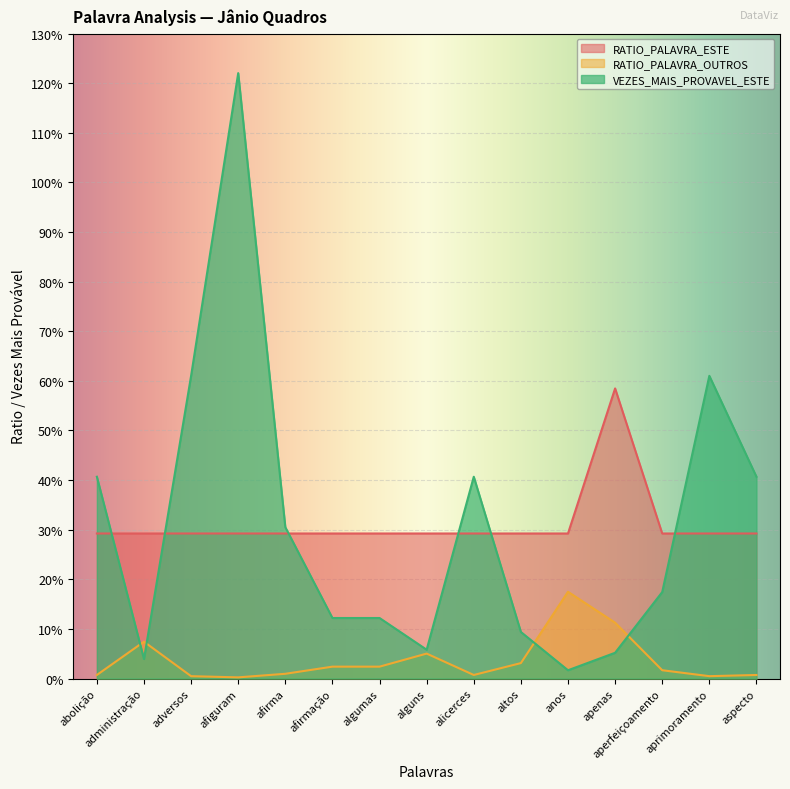

Reading left to right, transcribe all the data shown in this chart.

RATIO_PALAVRA_ESTE: 29.2	29.2	29.2	29.2	29.2	29.2	29.2	29.2	29.2	29.2	29.2	58.5	29.2	29.2	29.2
RATIO_PALAVRA_OUTROS: 0.7	7.4	0.5	0.2	1.0	2.4	2.4	5.0	0.7	3.1	17.5	11.3	1.7	0.5	0.7
VEZES_MAIS_PROVAVEL_ESTE: 40.7	3.9	61.0	122.0	30.5	12.2	12.2	5.8	40.7	9.4	1.7	5.2	17.4	61.0	40.7